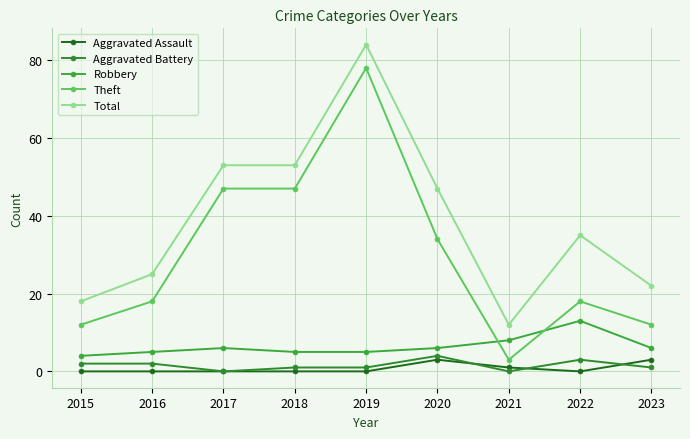

What are all the series names shown in the legend?

Aggravated Assault, Aggravated Battery, Robbery, Theft, Total